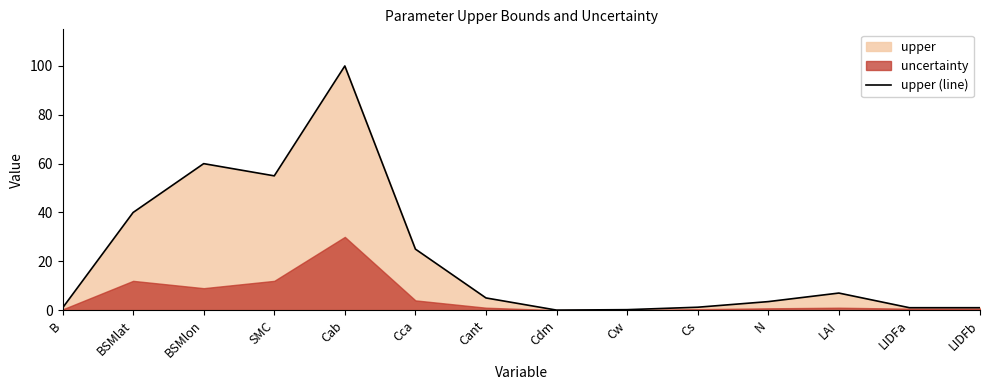

What is the maximum value shown in the chart?

100.0